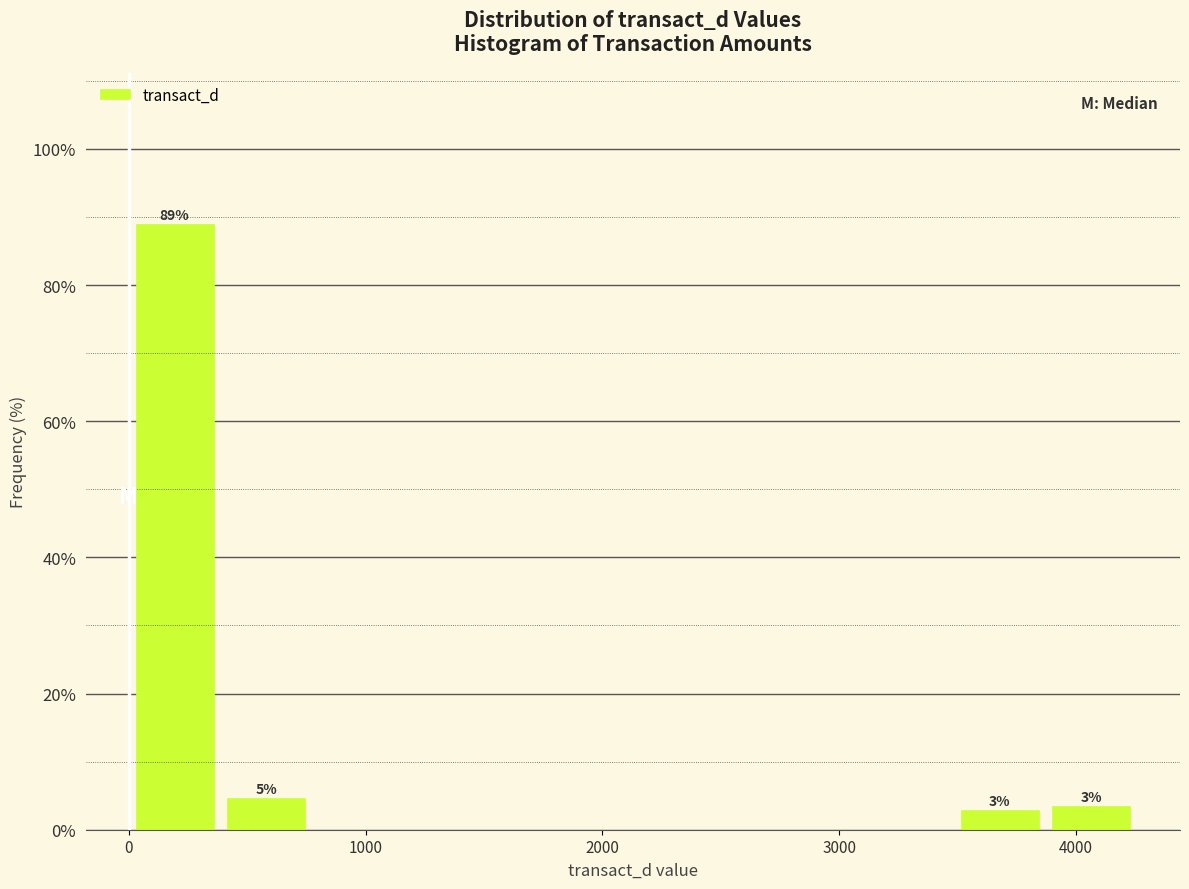

Read against the x-axis, roughly where is the centre of the tallest bar?

200